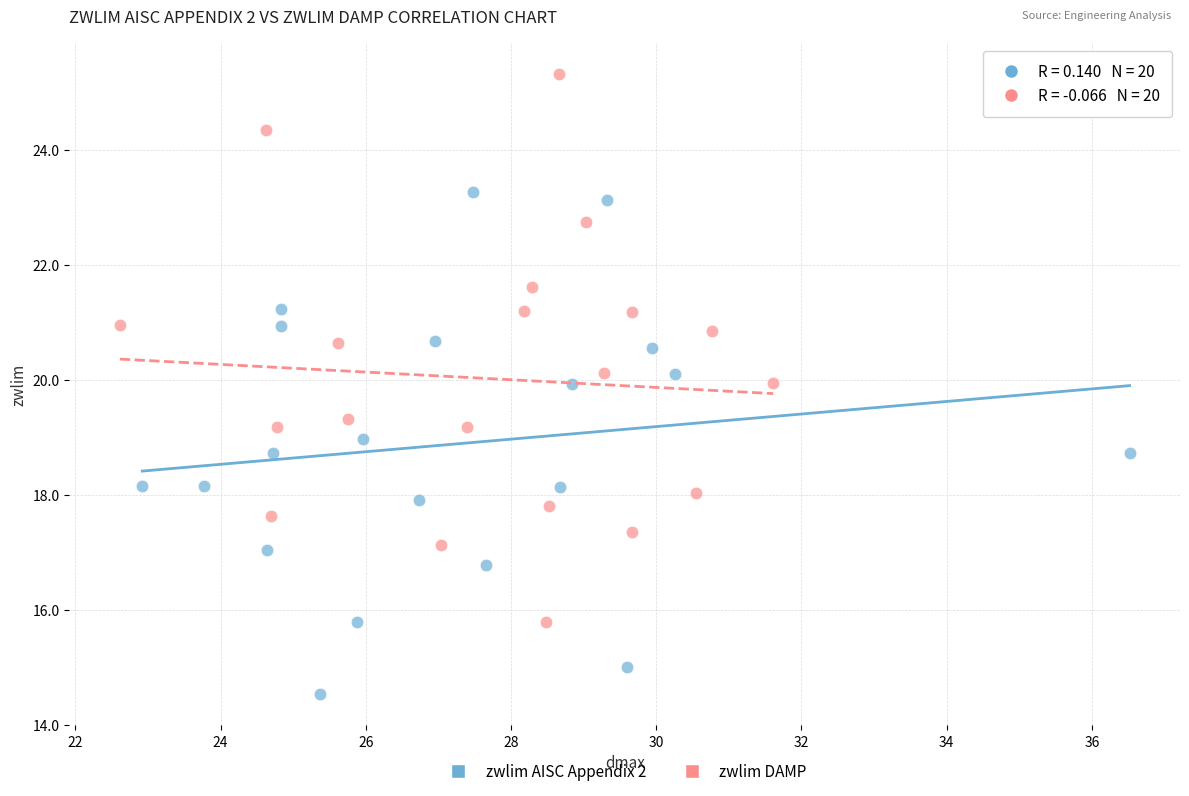

What are all the series names shown in the legend?

zwlim AISC Appendix 2, zwlim DAMP